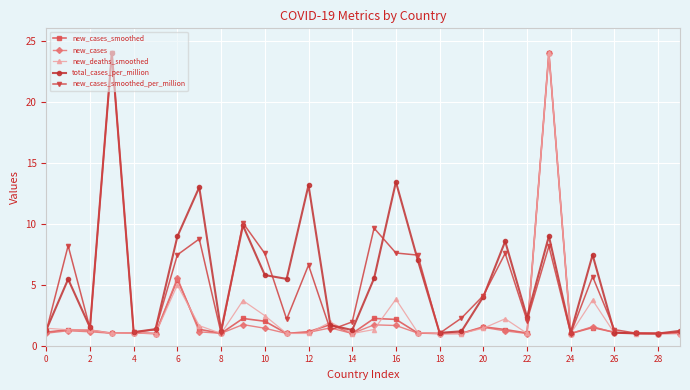

At how many categories does at least one series exceed 12?

5